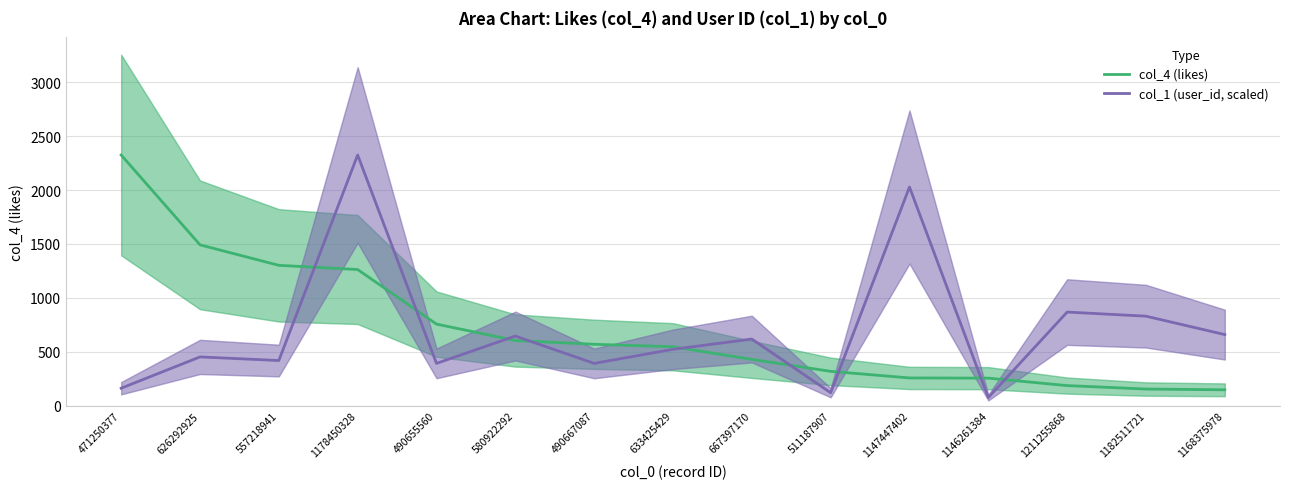

Does the chart display data point markers on the line(s)?

No